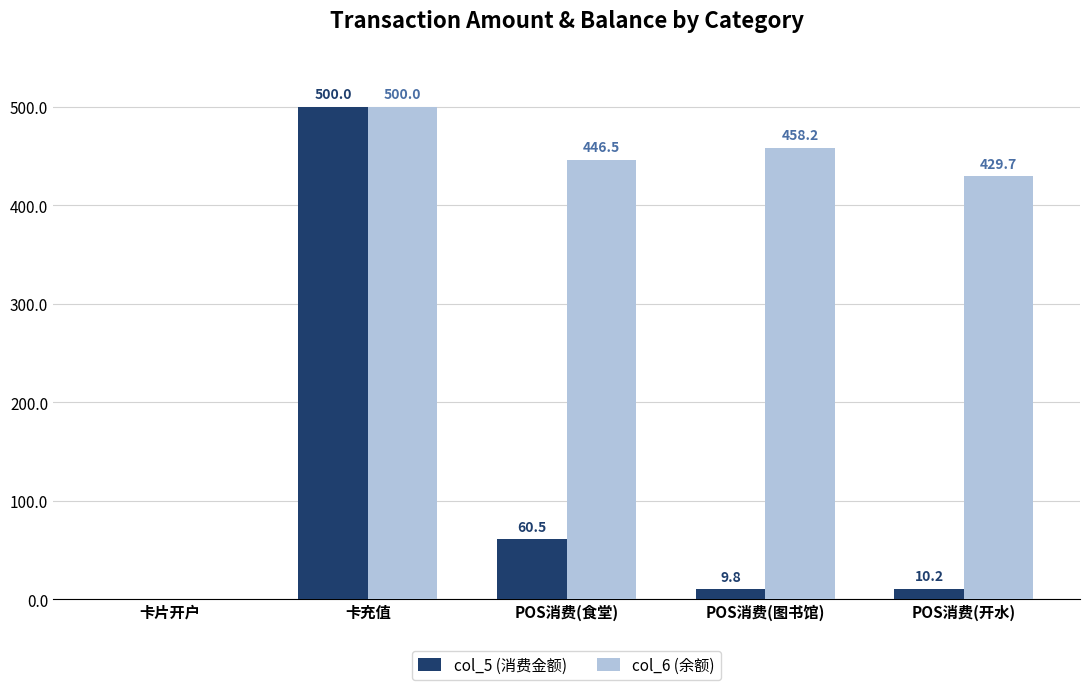

Which category has the highest value across all series?

卡充值